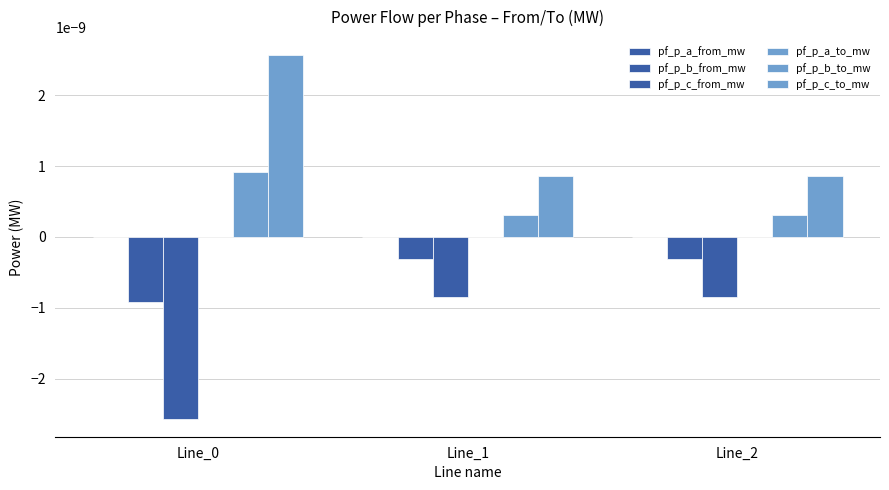

Which series has the widest spread of values?

pf_p_c_to_mw